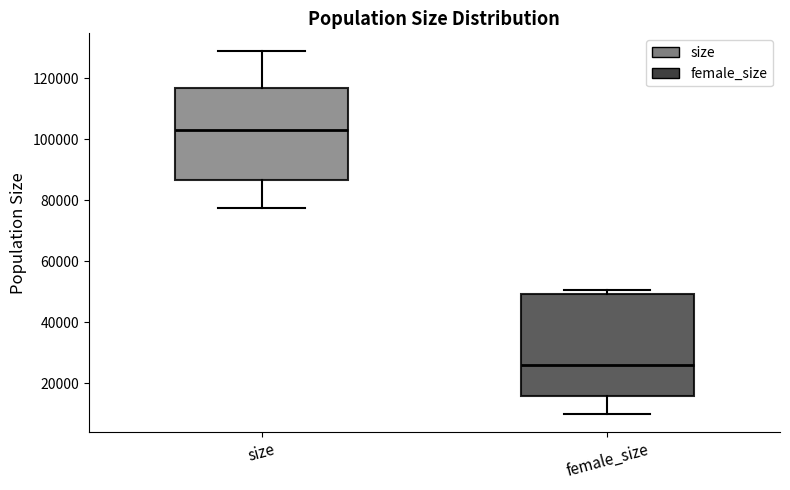

Where does the median line of the box for female_size sit on the y-axis? The values are not printed on the chart, so give them approximately, as read against the axis.

26000